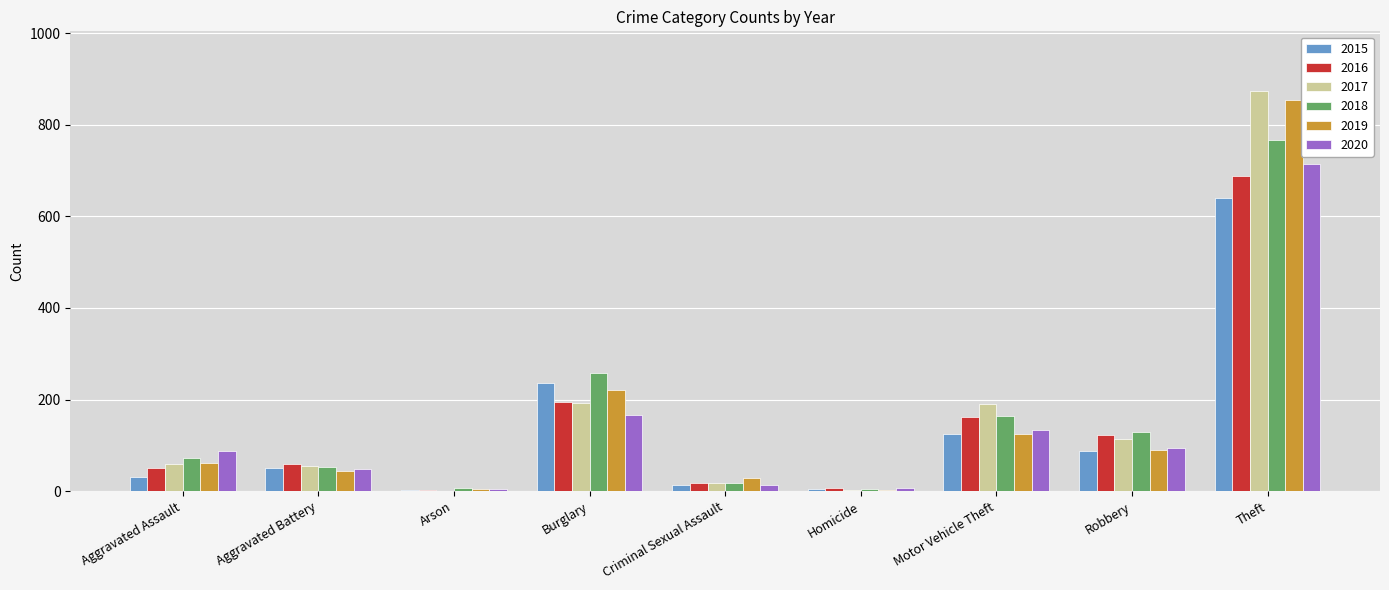

Which category has the highest value in the 2017 series?

Theft